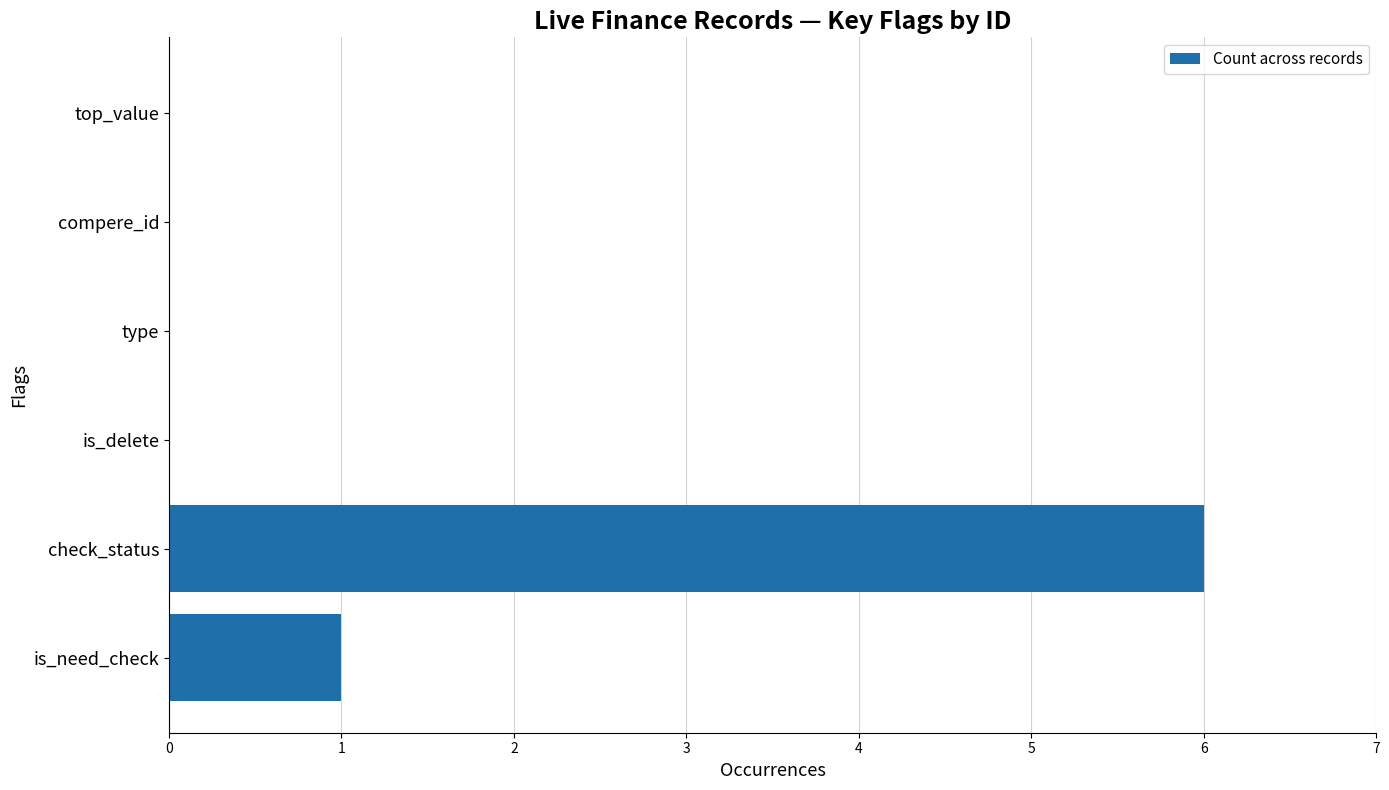

At which label is the value closest to 3?

is_need_check